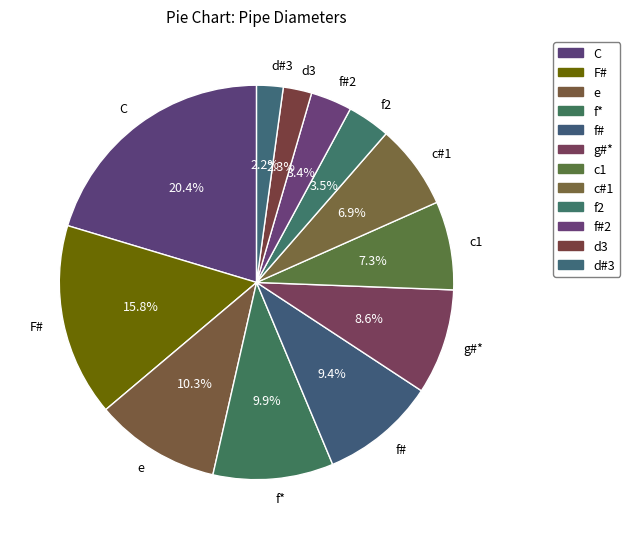

Which slice is the largest?

C